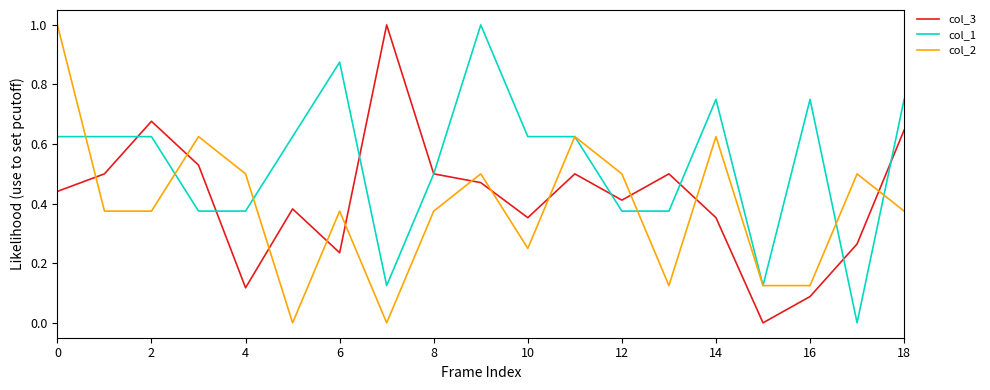

How many times do col_3 and col_2 cross each other?

11